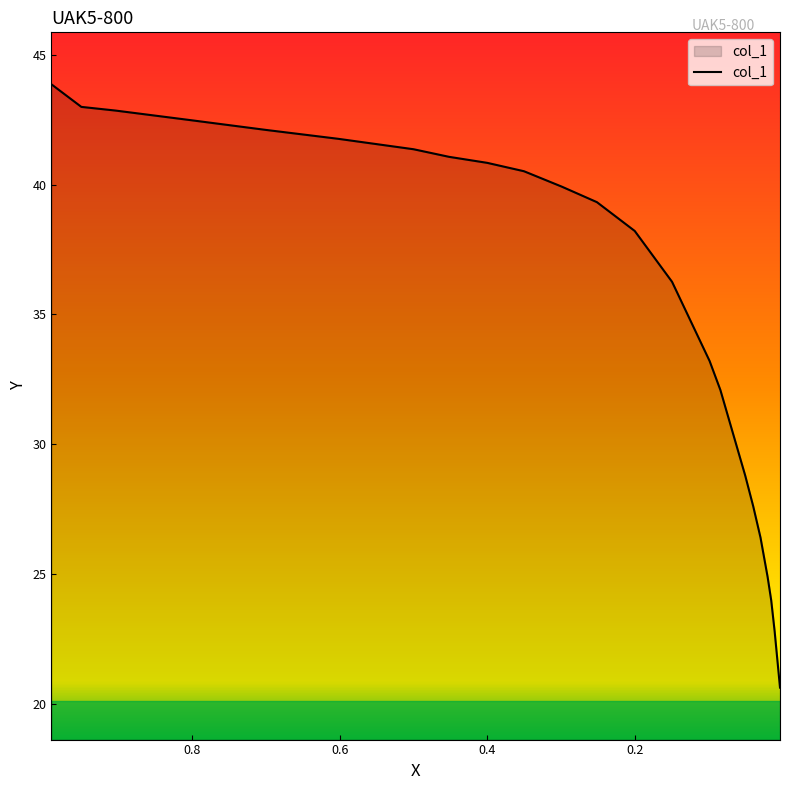

Reading right to left, what are all the values shown in this chart?

20.6	22.8	24.0	24.9	26.4	27.6	28.8	32.1	33.2	36.3	38.2	39.3	39.9	40.5	40.8	41.1	41.4	41.8	42.1	42.5	42.8	43.0	43.9